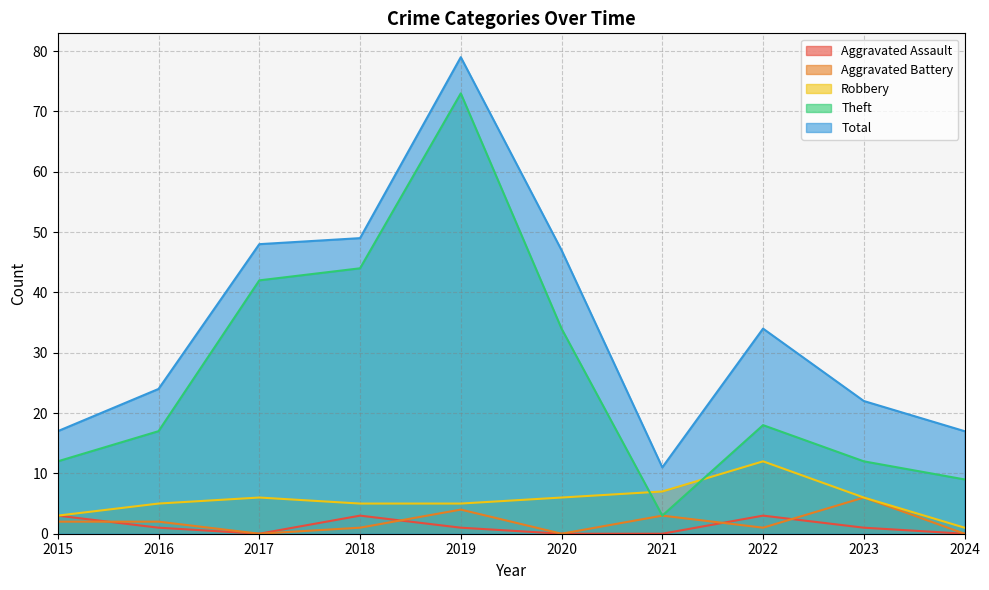

How many data points does each series have?

10